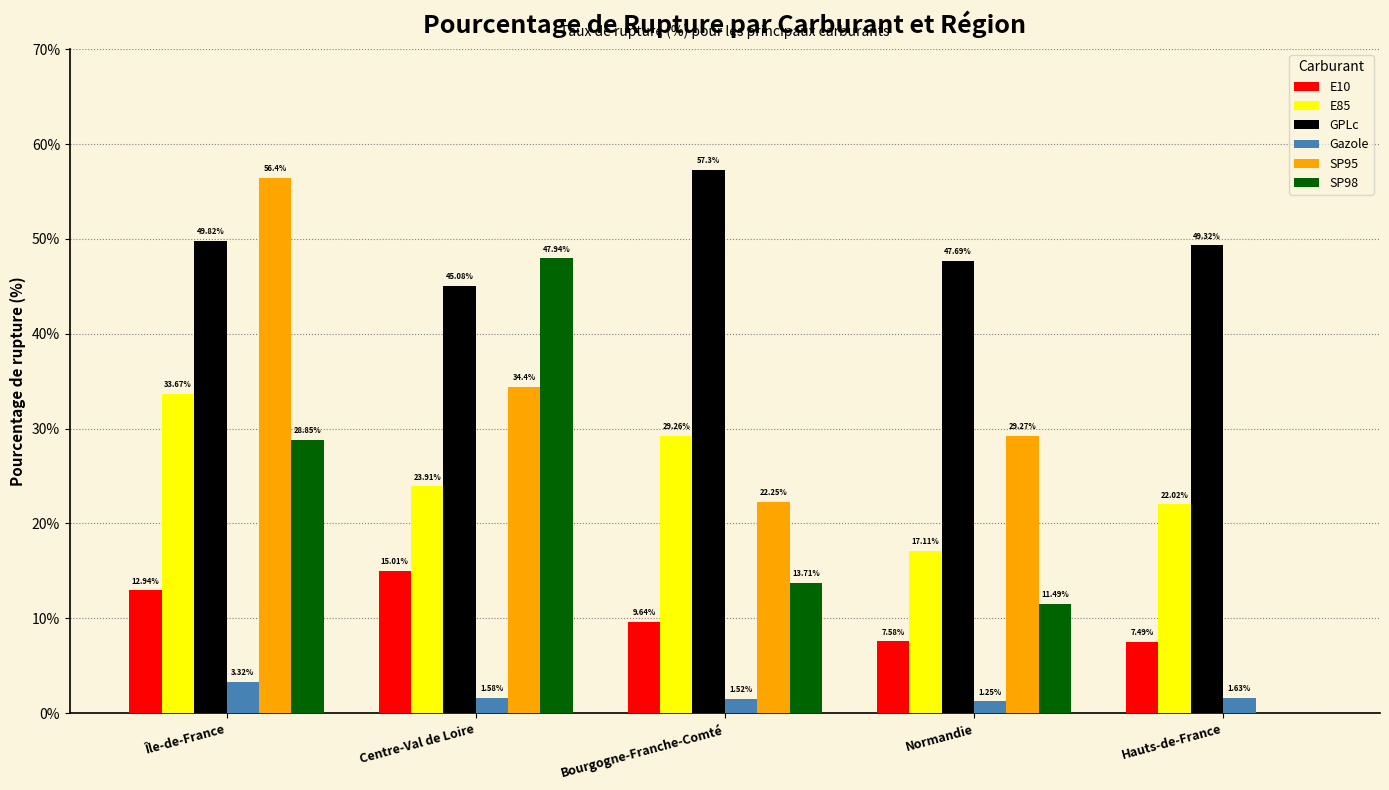

Is it true that E10 equals 3.0 at Normandie?

False